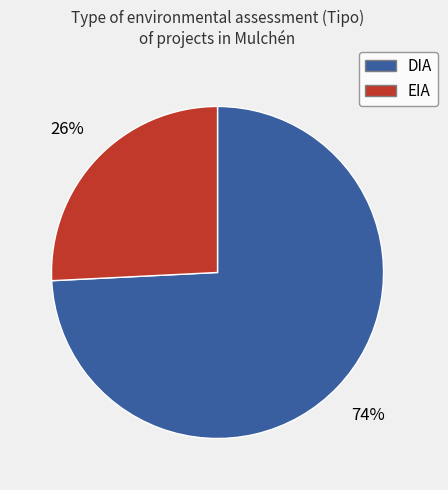

Which has a higher value, EIA or DIA?

DIA